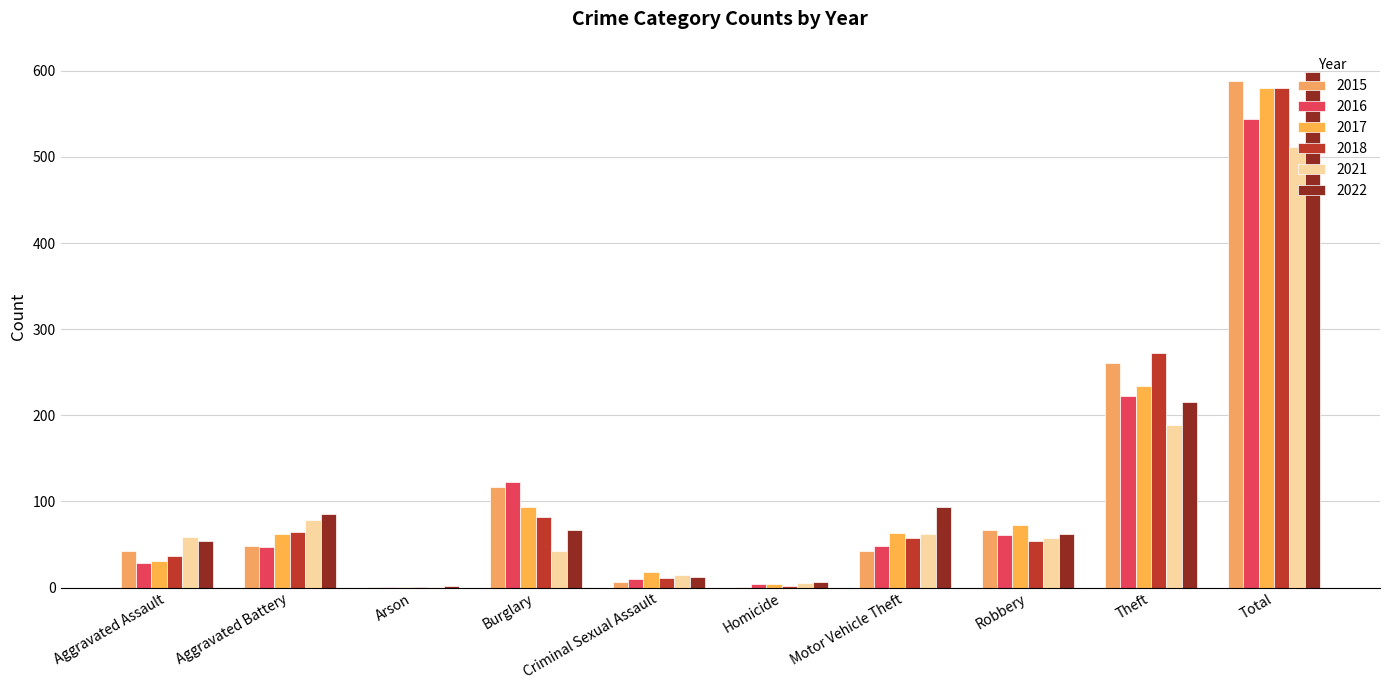

What position from the left is Motor Vehicle Theft?

7